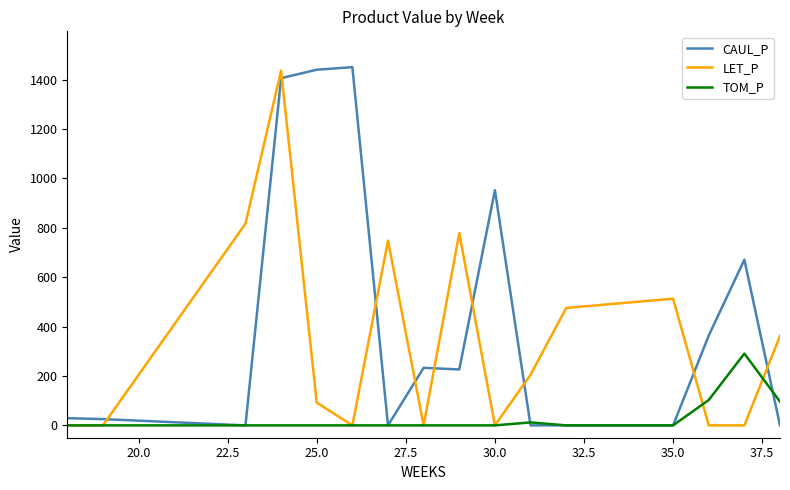

What is the maximum value for CAUL_P?

1450.6